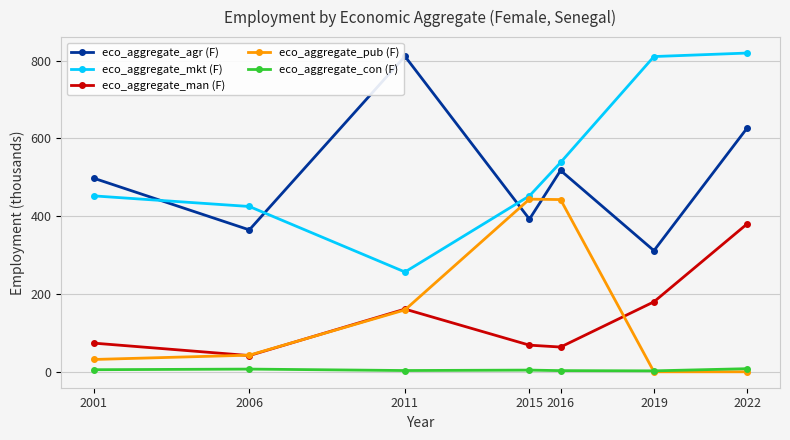

What is the sum of all eco_aggregate_agr (F) values?

3523.4